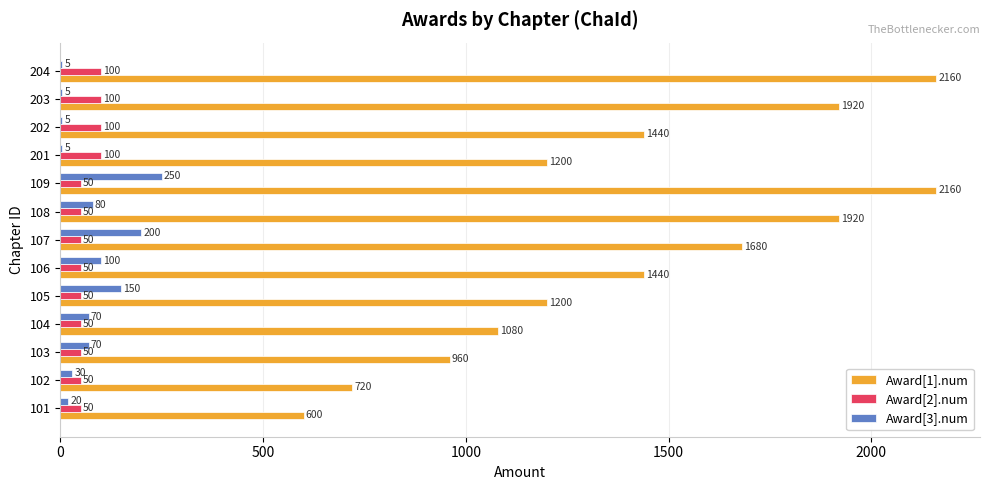

The Award[2].num series shows 28 at 202. True or false?

False